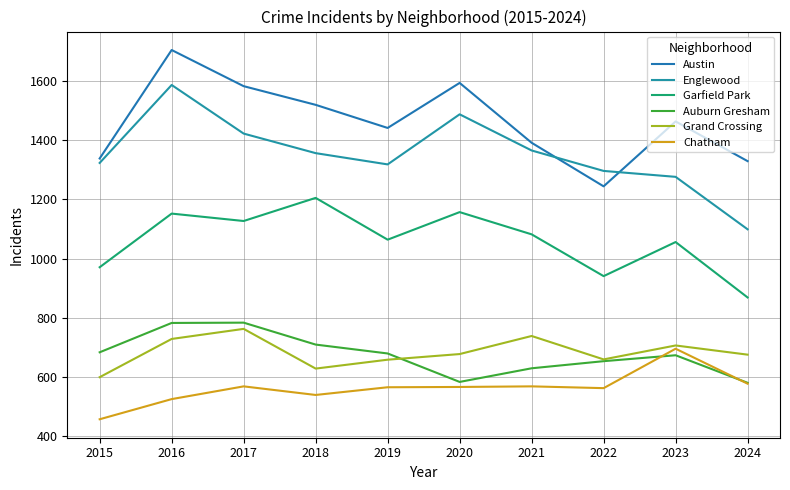

List the series in order of their peak value, highest first.

Austin, Englewood, Garfield Park, Auburn Gresham, Grand Crossing, Chatham